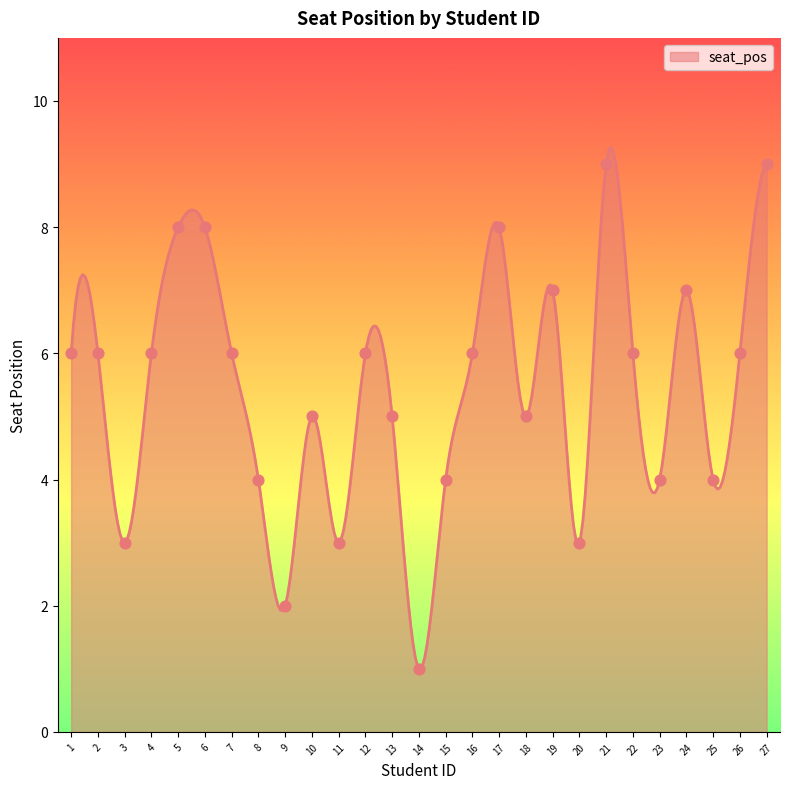

Which has a higher value, 15 or 20?

15